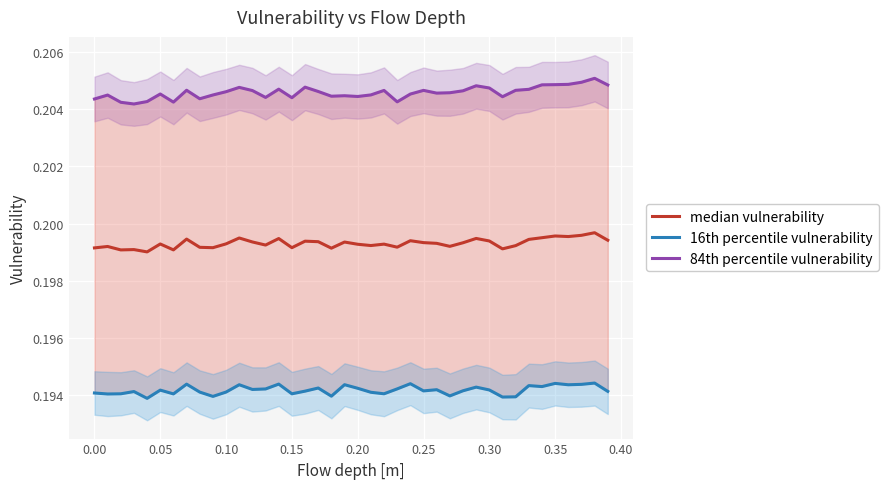

What value does the 16th percentile vulnerability series have at 0.35?

0.2